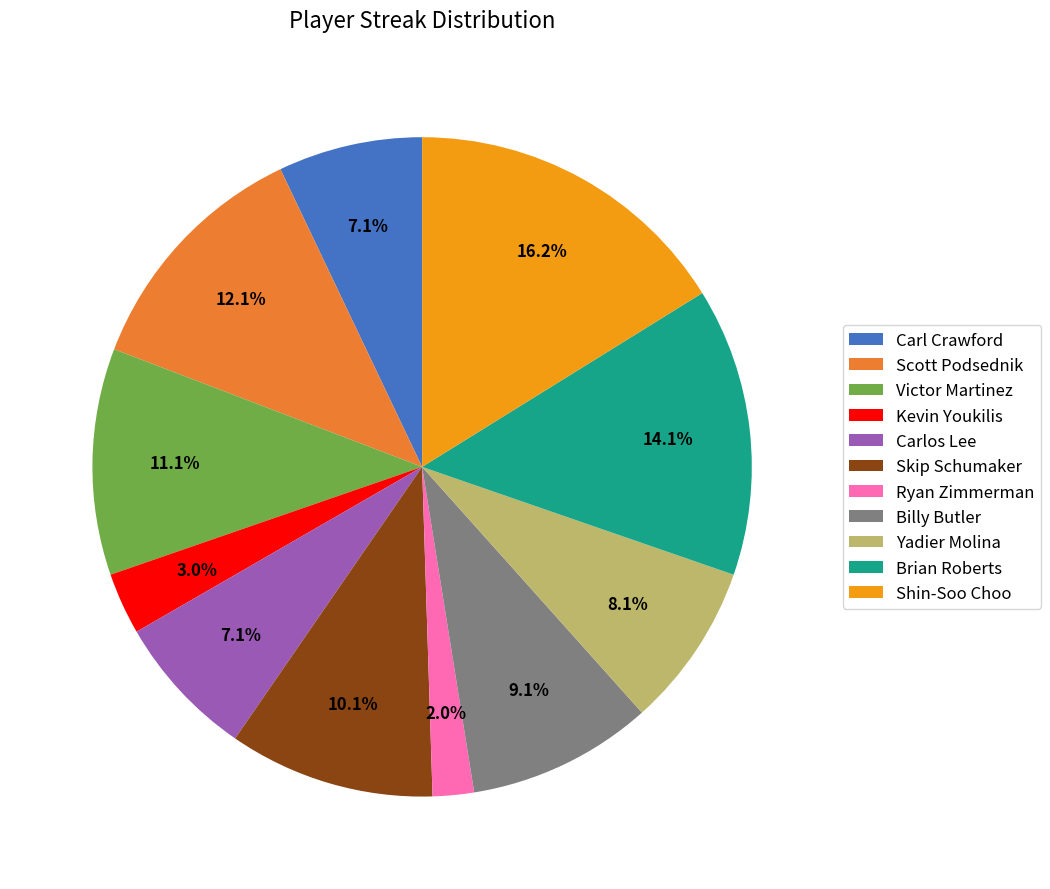

What is the ratio of the value at Victor Martinez to the value at Shin-Soo Choo?

0.7